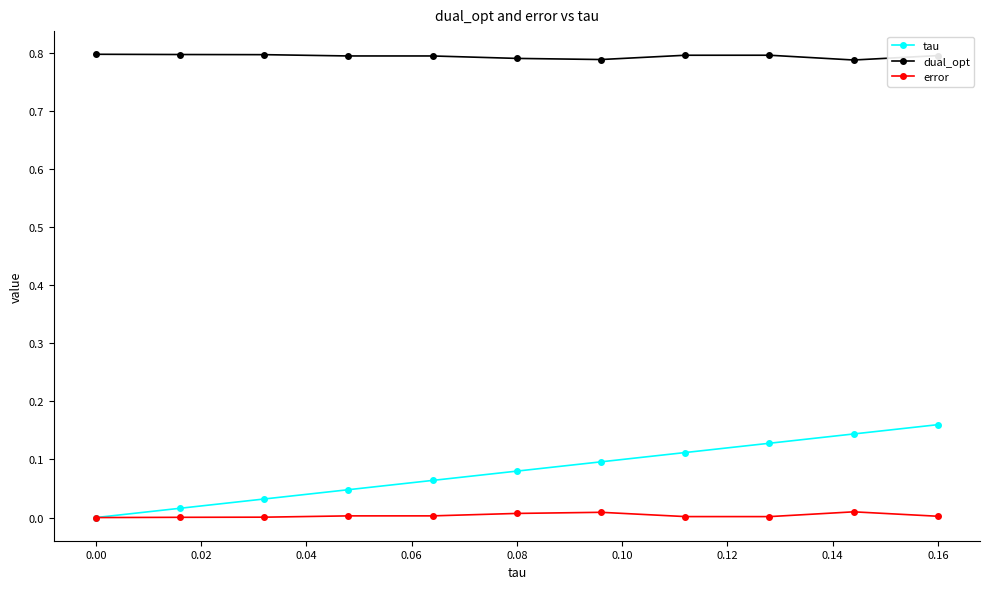

Which series has the largest range (max minus min)?

tau